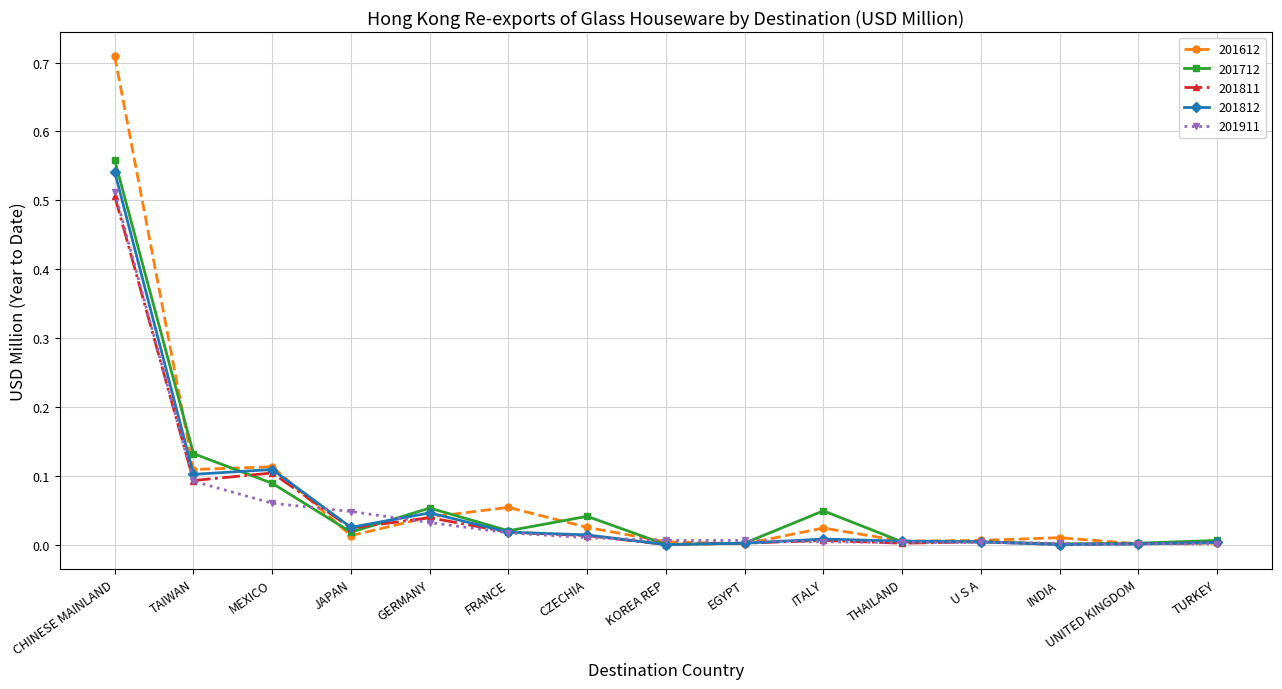

Which series has the largest total across all categories?

201612